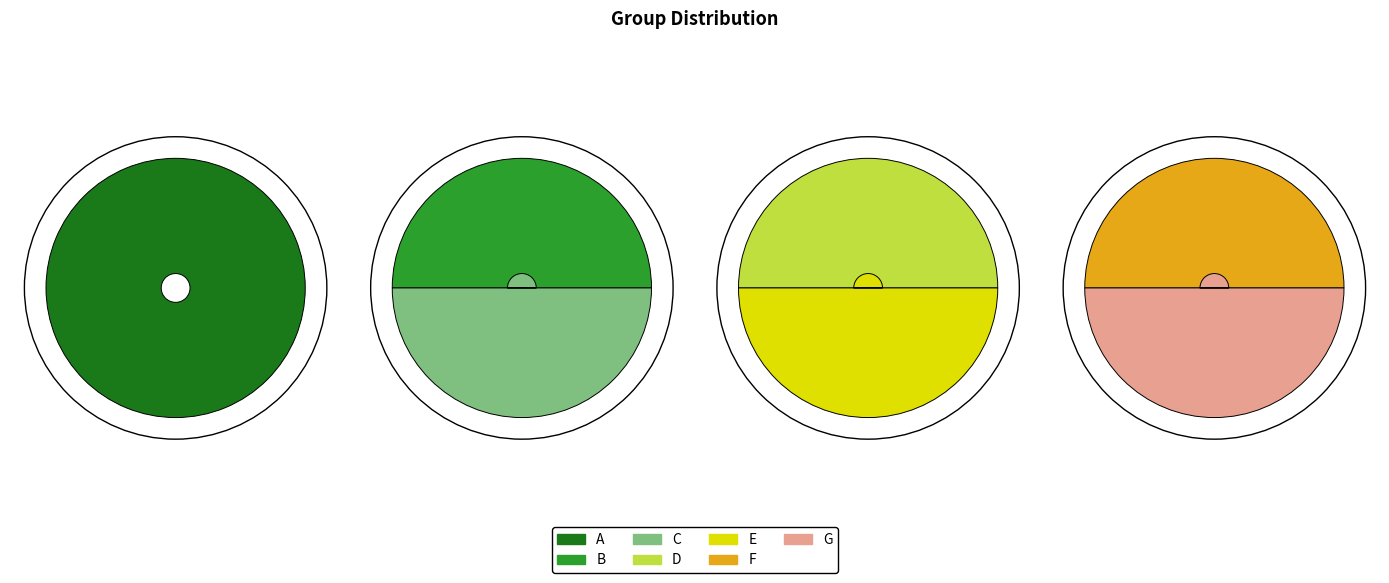

How many slices are in this pie chart?

7